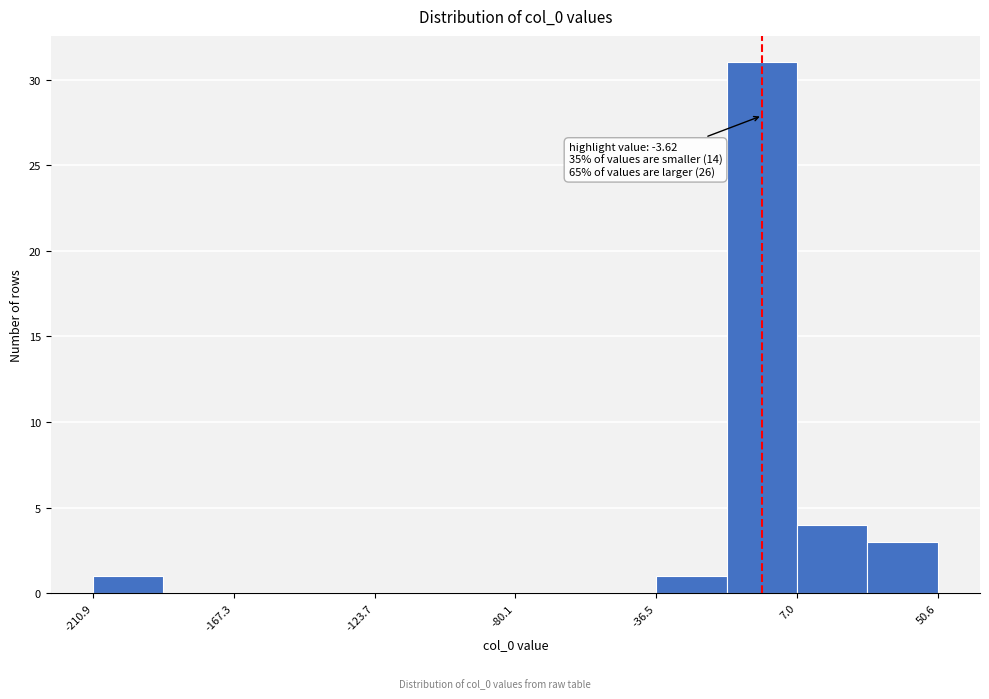

Which range on the x-axis has the tallest bar?

-15 to 5